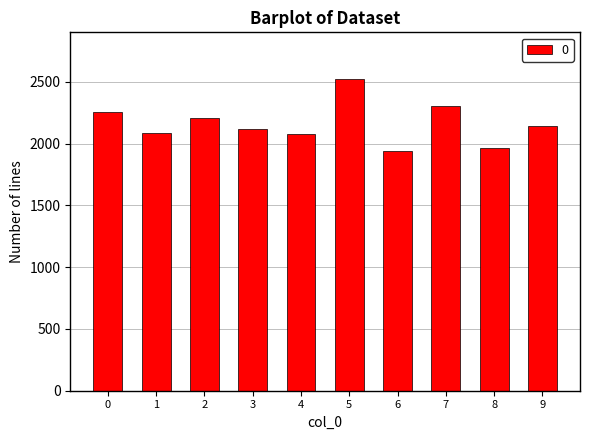

What is the value of the 1st bar from the left?

2255.0